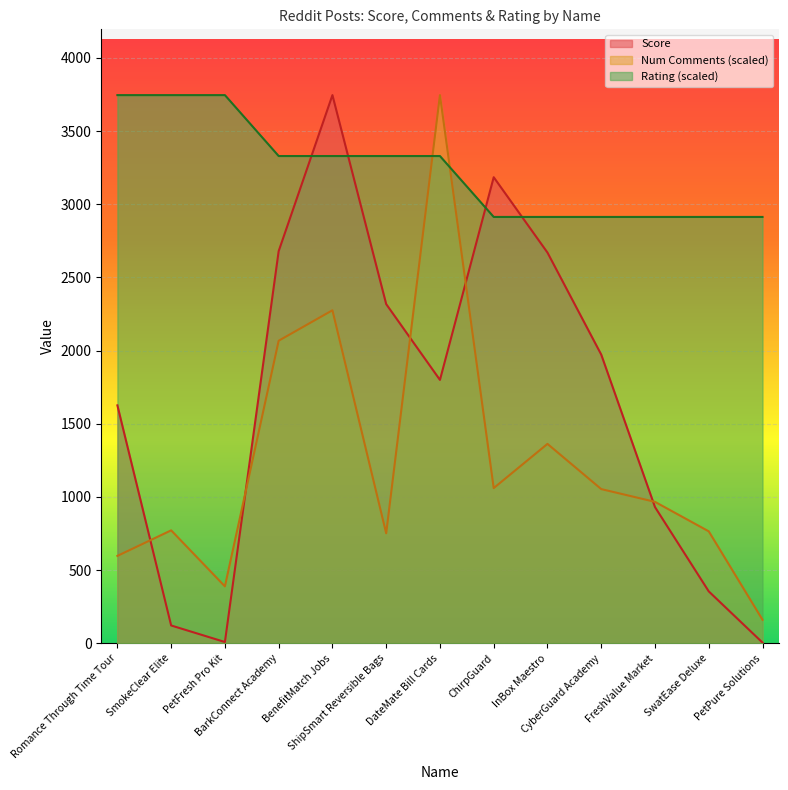

In Score, how many points are higher than both neighbors (excluding endpoints)?

2